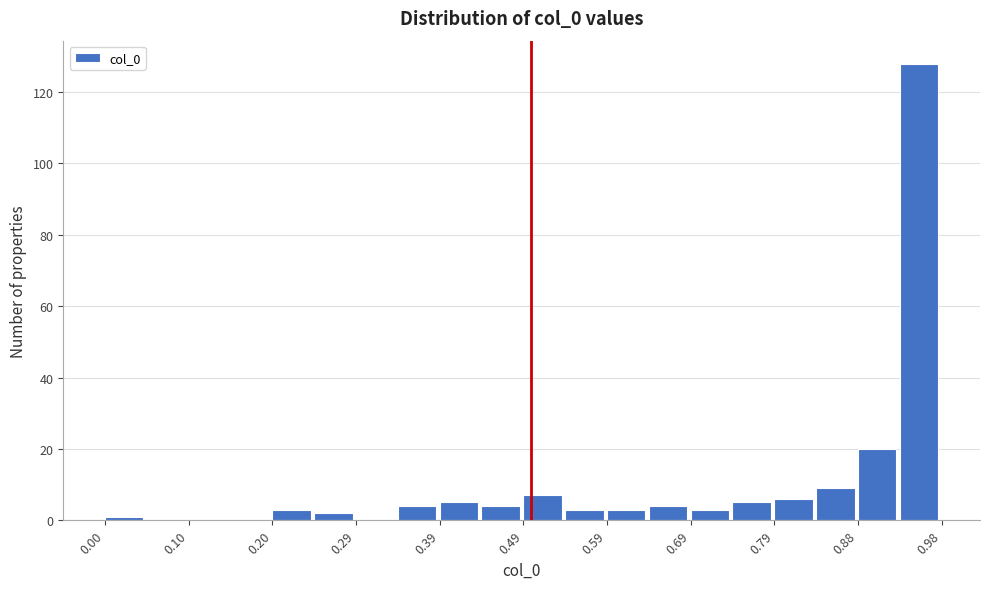

Reading left to right, list every bar in this chart as the range it spans on the x-axis followed by its height. Neither the bar edges nor the heights are printed on the chart, so give them approximately, as read against the axes.

0.00 to 0.05: under 2
0.05 to 0.10: 0
0.10 to 0.15: 0
0.15 to 0.20: 0
0.20 to 0.25: 4
0.25 to 0.29: 2
0.29 to 0.34: 0
0.34 to 0.39: 4
0.39 to 0.44: 6
0.44 to 0.49: 4
0.49 to 0.54: 8
0.54 to 0.59: 4
0.59 to 0.64: 4
0.64 to 0.69: 4
0.69 to 0.74: 4
0.74 to 0.79: 6
0.79 to 0.84: 6
0.84 to 0.88: 10
0.88 to 0.93: 20
0.93 to 0.98: 128